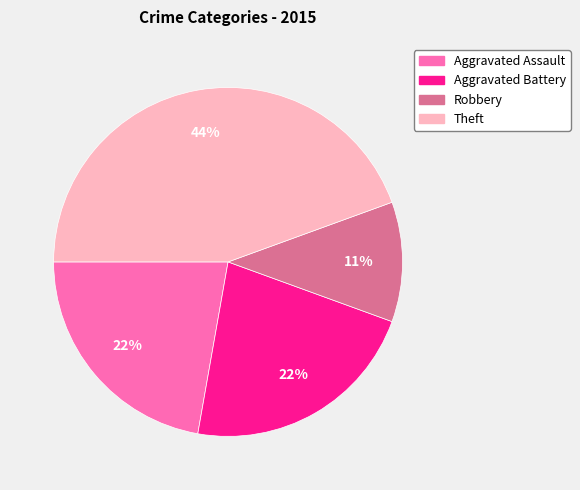

How many slices are in this pie chart?

4